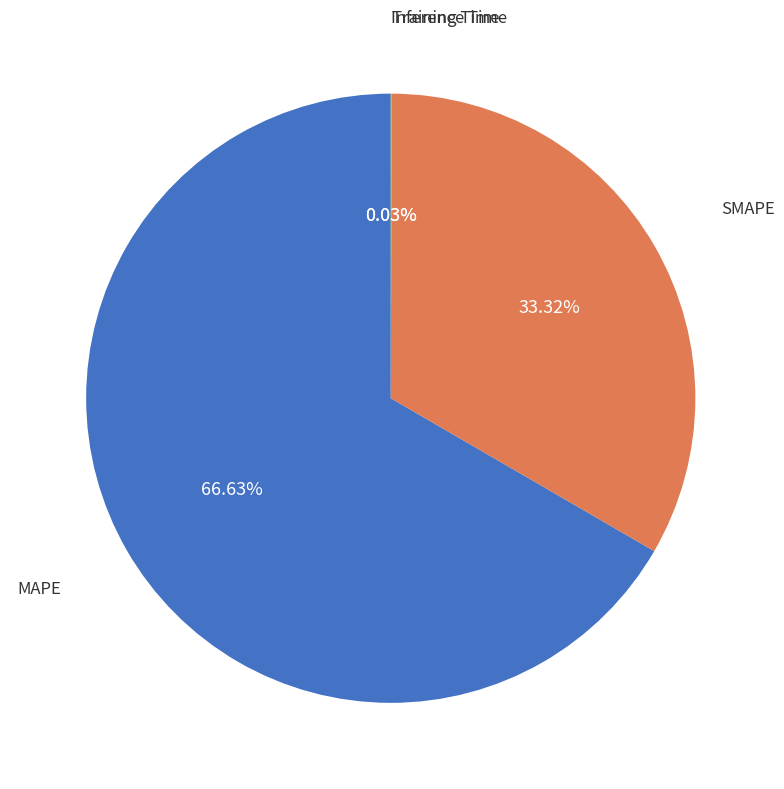

Is there a majority slice in this chart?

Yes